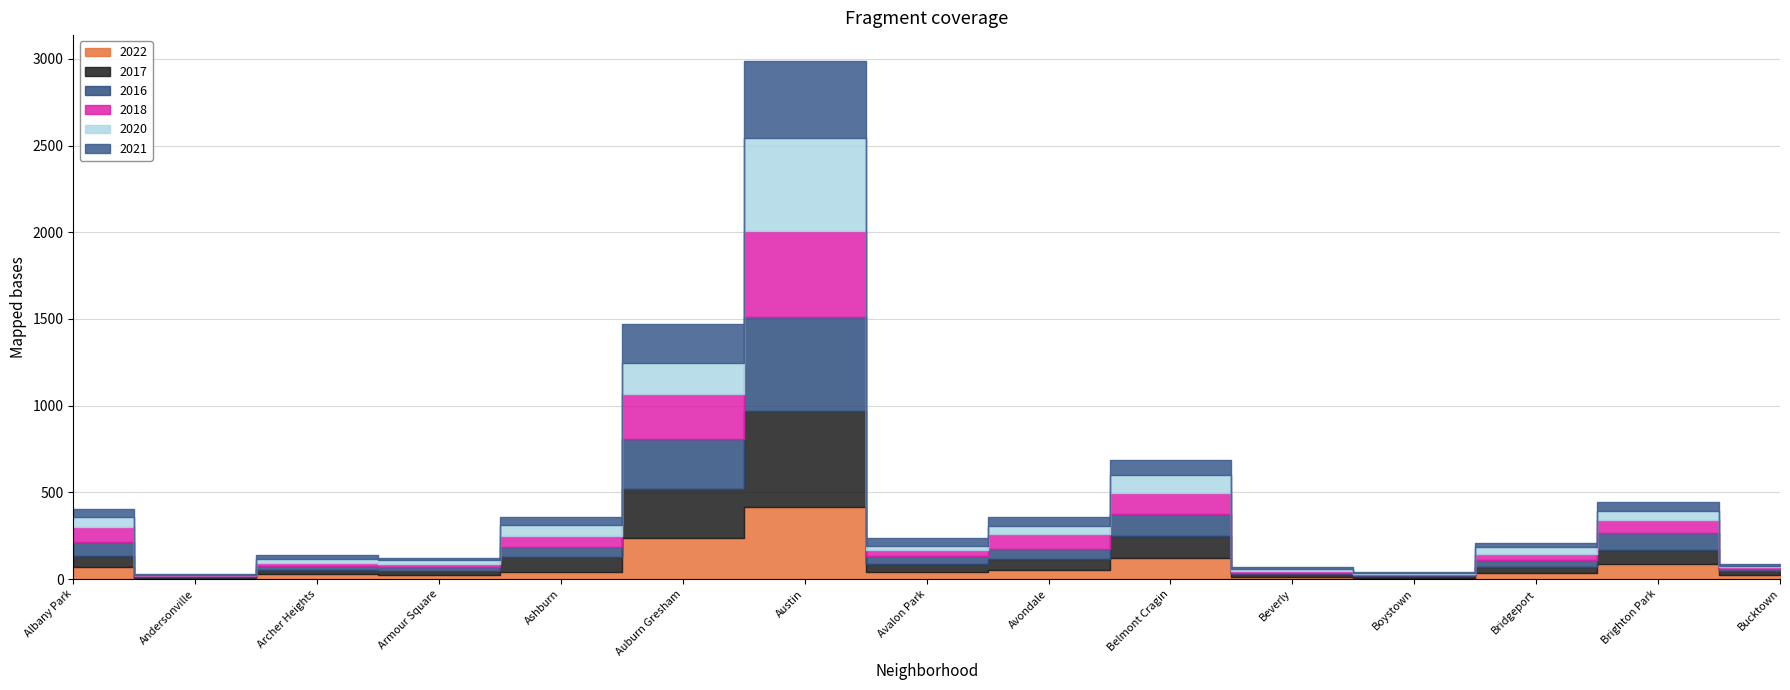

At which category does 2016 reach its first local valley?

Andersonville